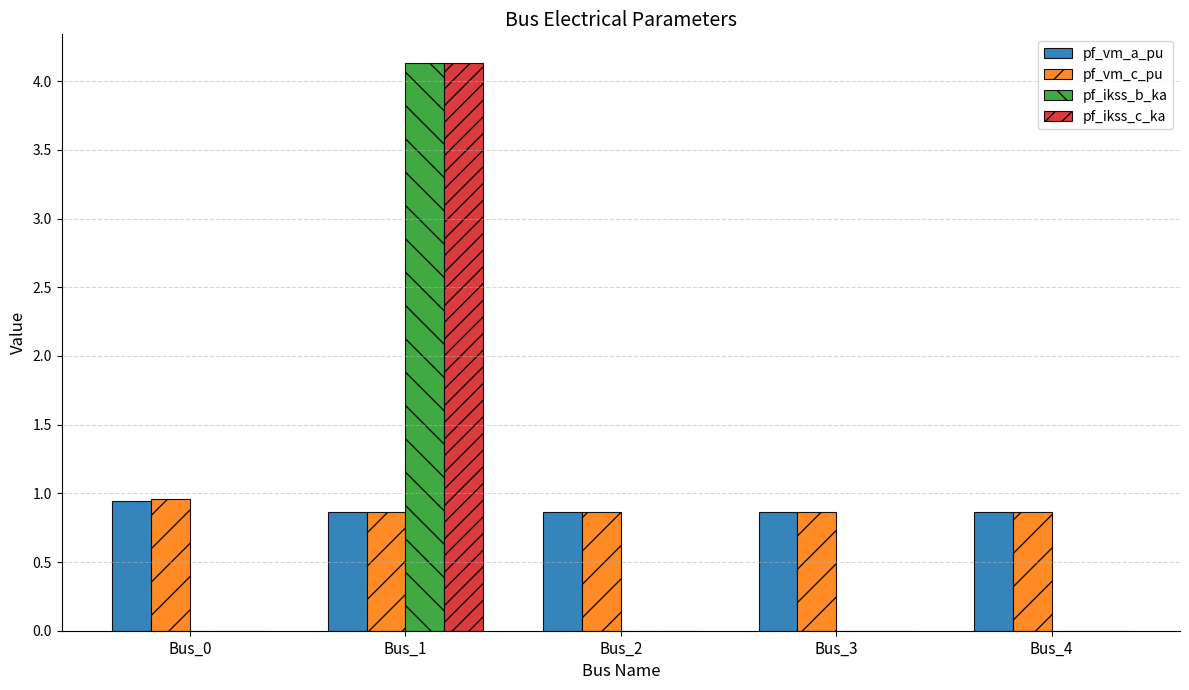

What is the maximum value for pf_ikss_c_ka?

4.1